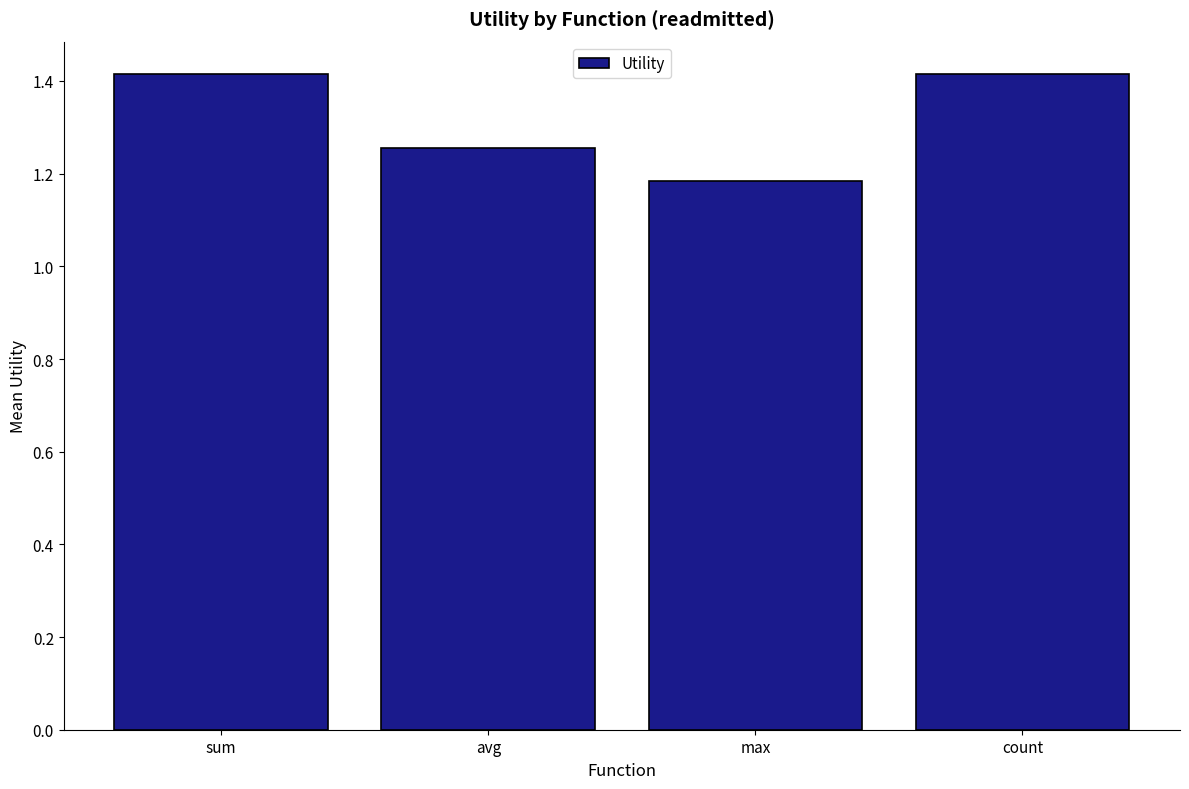

The value at sum is 1.4. True or false?

True